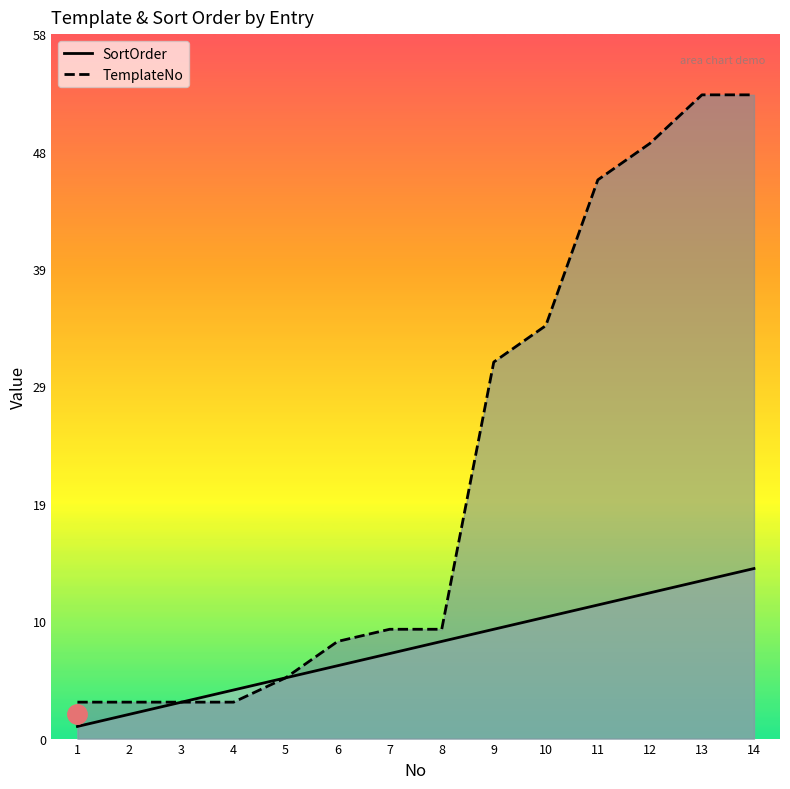

True or false: TemplateNo and SortOrder cross at least once.

False